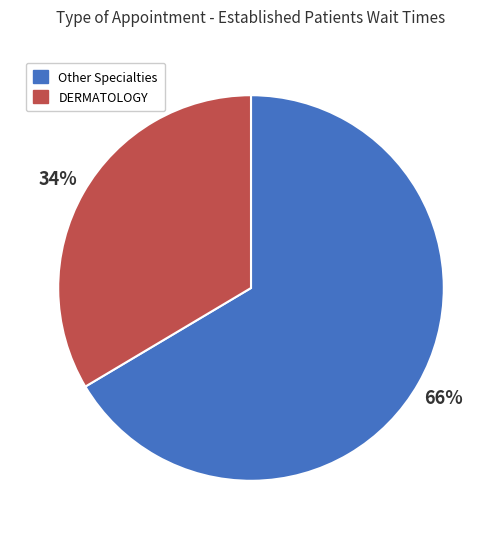

Does any single category account for the majority?

Yes